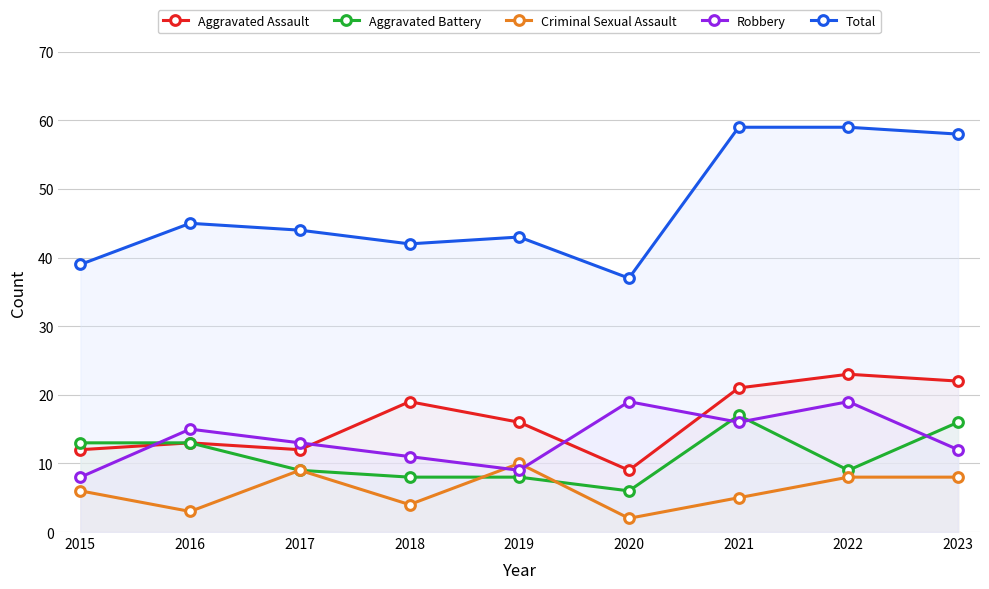

Which category has the lowest value in the Robbery series?

2015